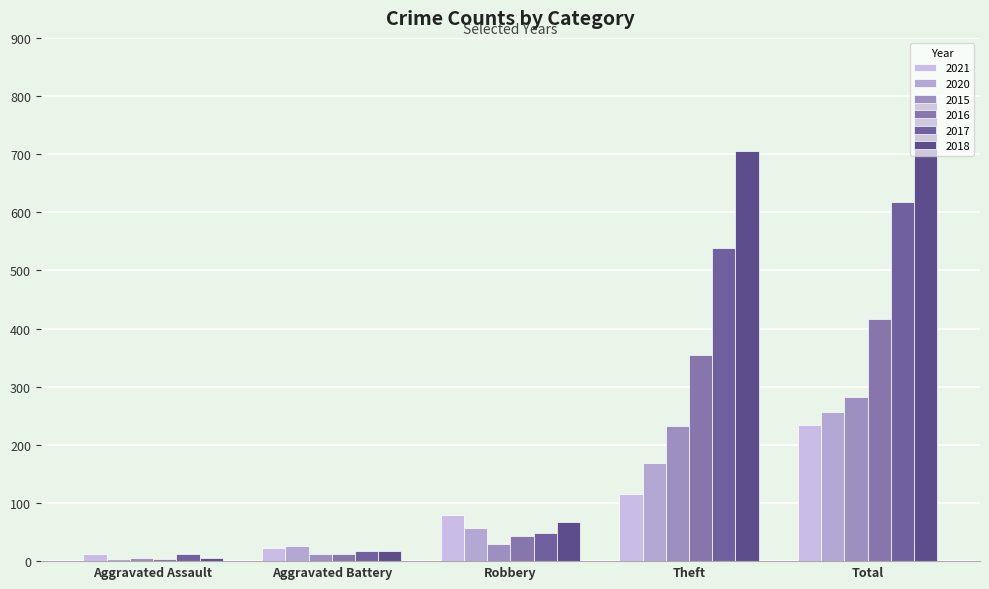

What is the difference between the 2015 values at Theft and Aggravated Assault?

227